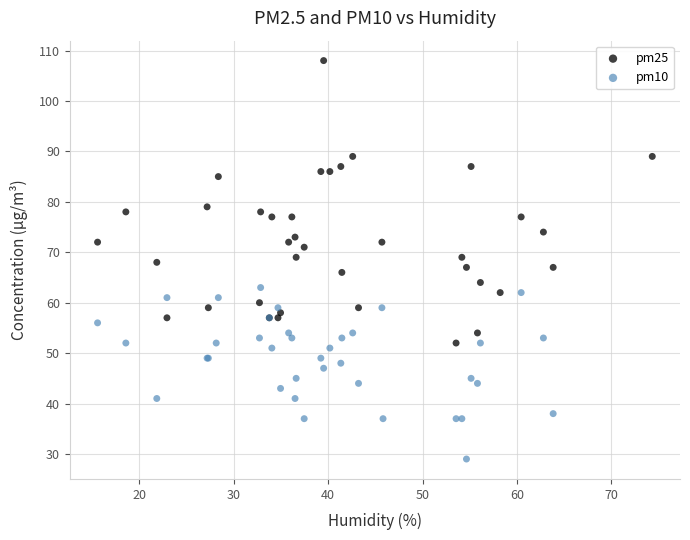

Which series reaches the maximum Y coordinate?

pm25